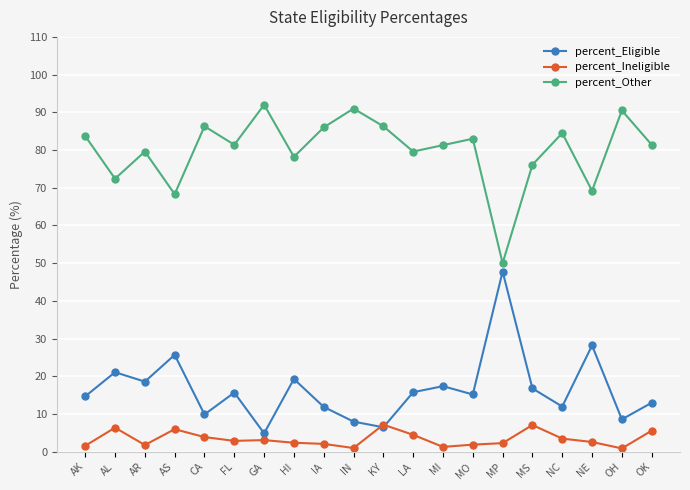

Is the value of percent_Other at MO greater than the value of percent_Eligible at AL?

Yes